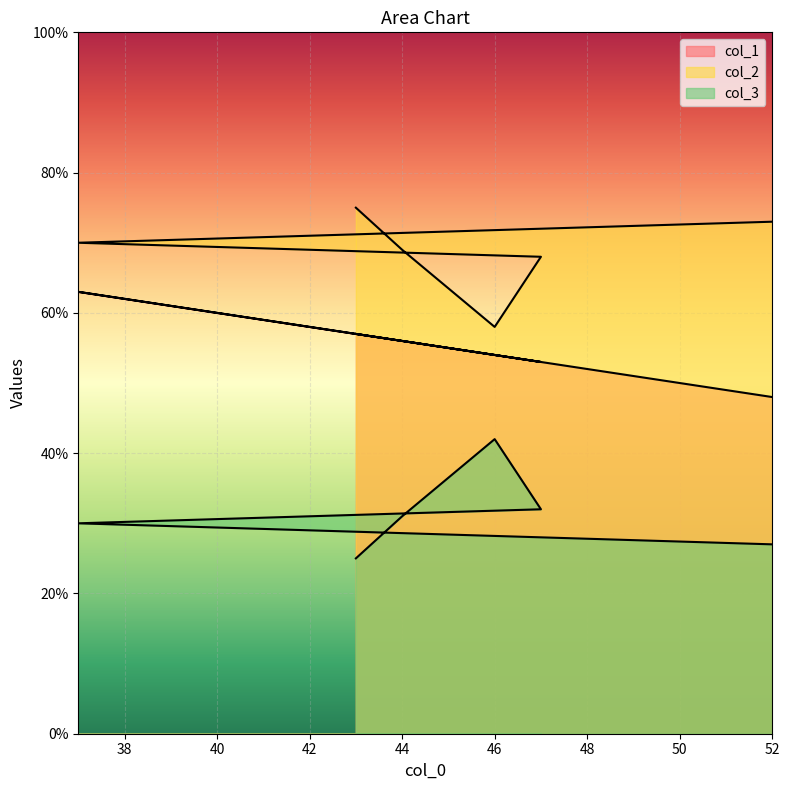

What is the label of the 5th point from the right?

37